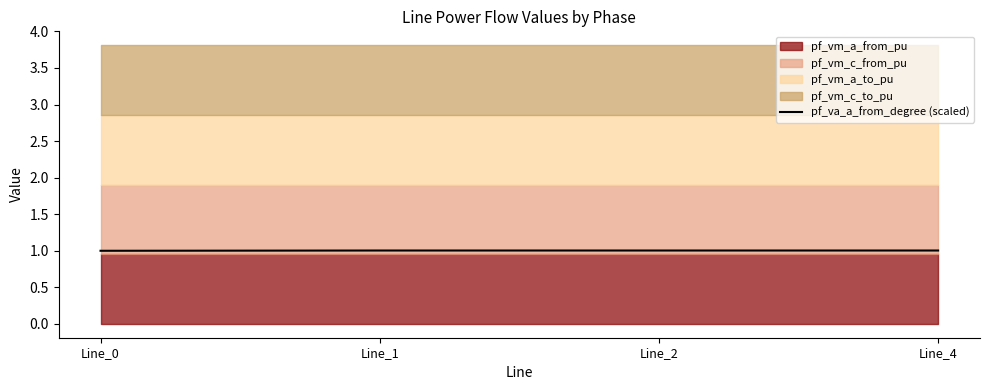

What is the average value?

1.0